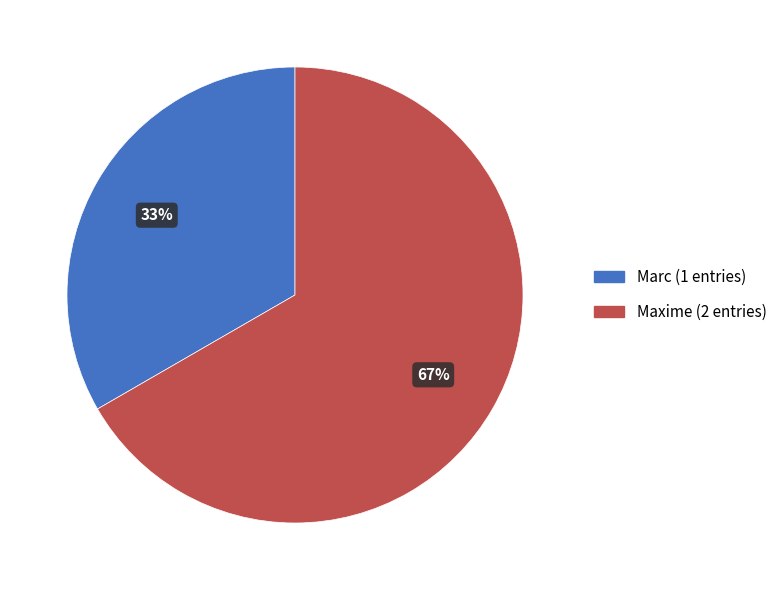

What is the ratio of the value at Marc to the value at Maxime?

0.5